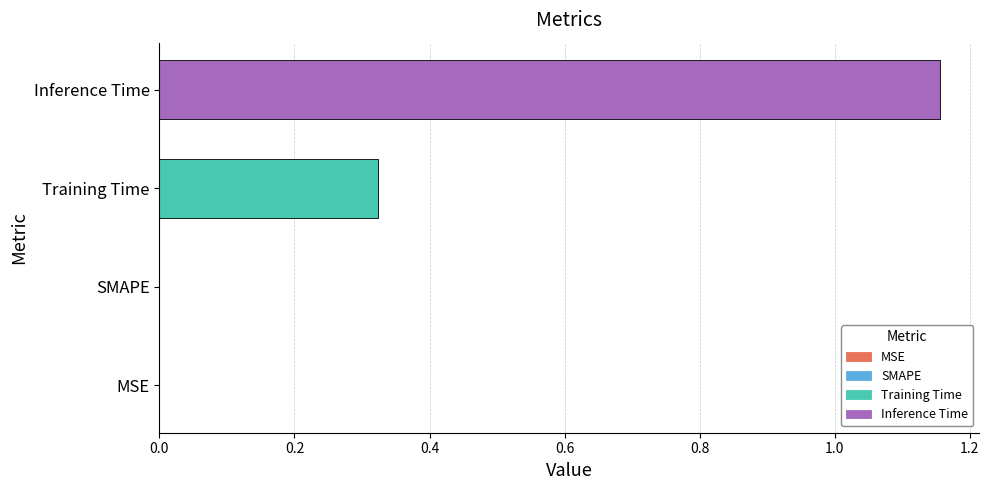

Are the bars grouped side by side (vs. stacked)?

No